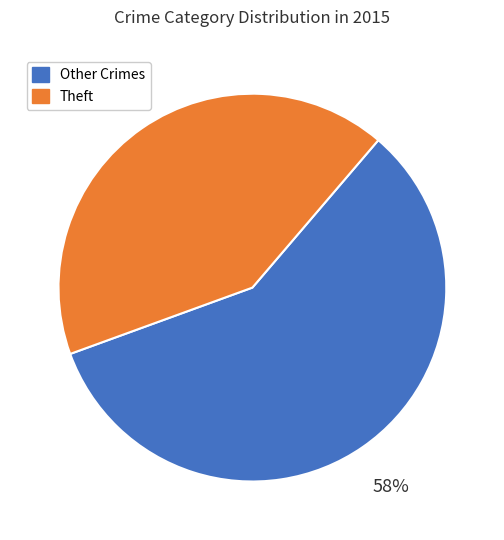

Which has a higher value, Theft or Other Crimes?

Other Crimes